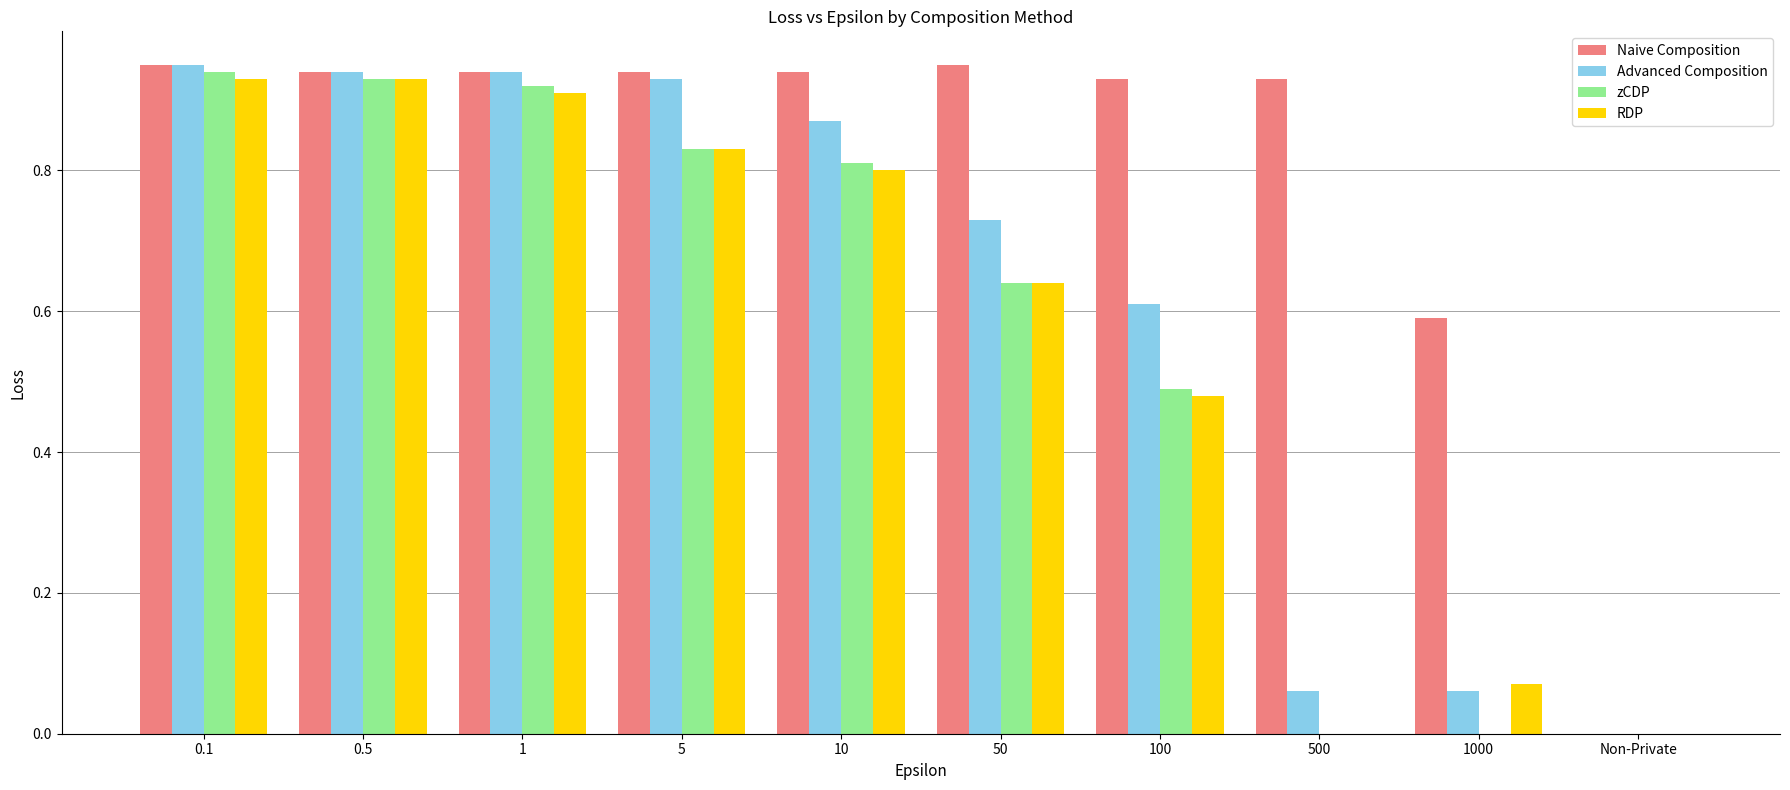

How many categories are shown in the chart?

10